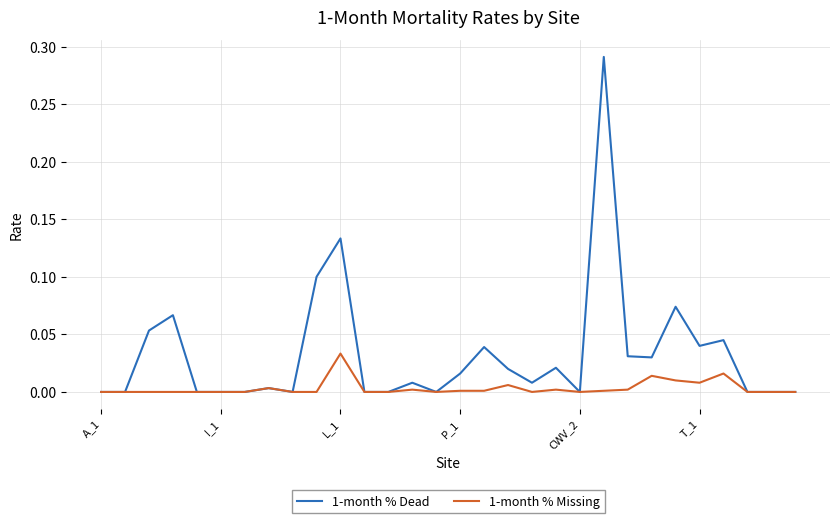

How many lines are shown in the chart?

2